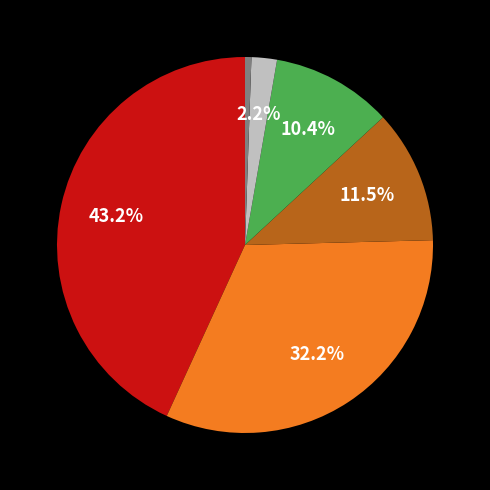

Does any single category account for the majority?

No